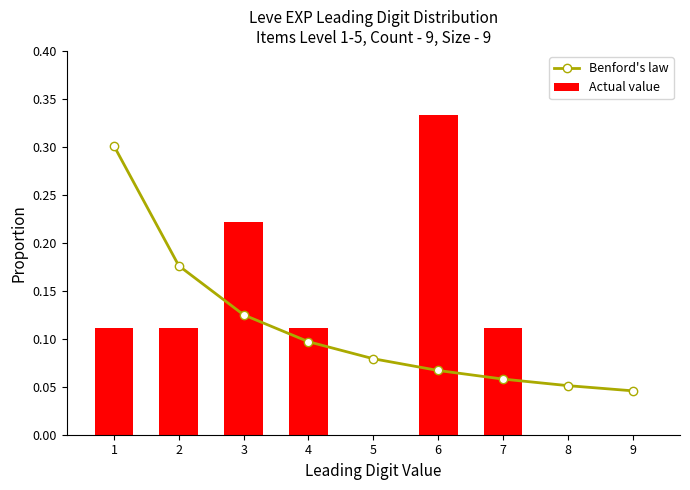

What is the sum of all Benford's law values?

1.0